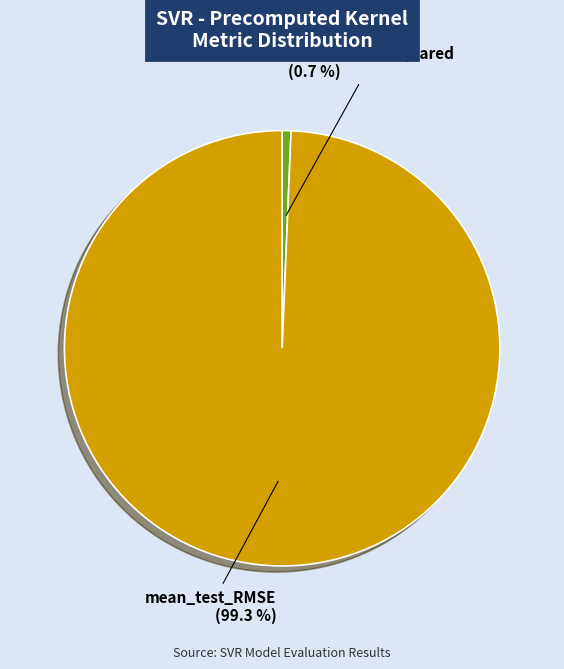

To the nearest percent, what is the average slice percentage?

50%